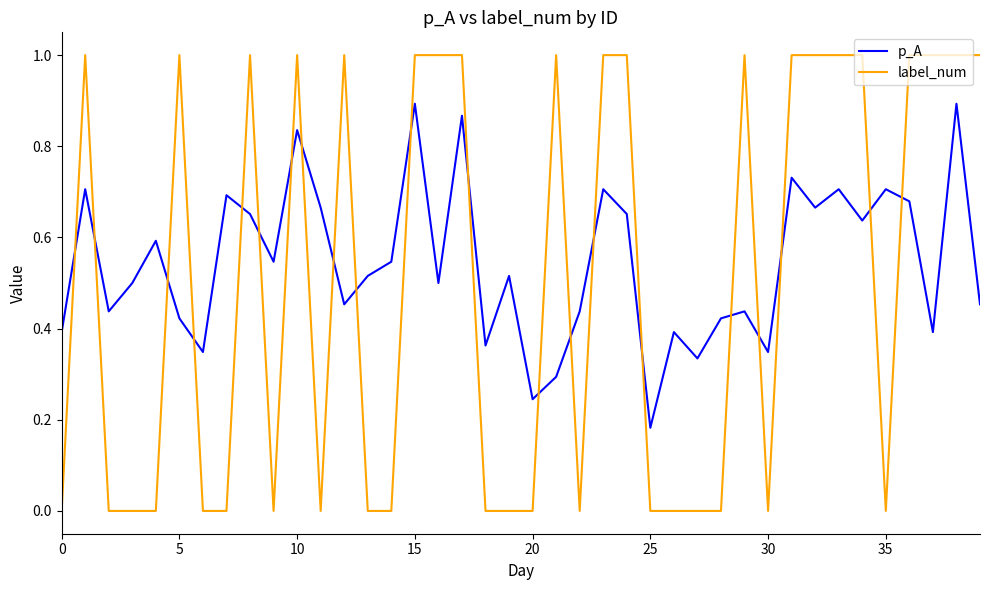

Which series has the largest total across all categories?

p_A